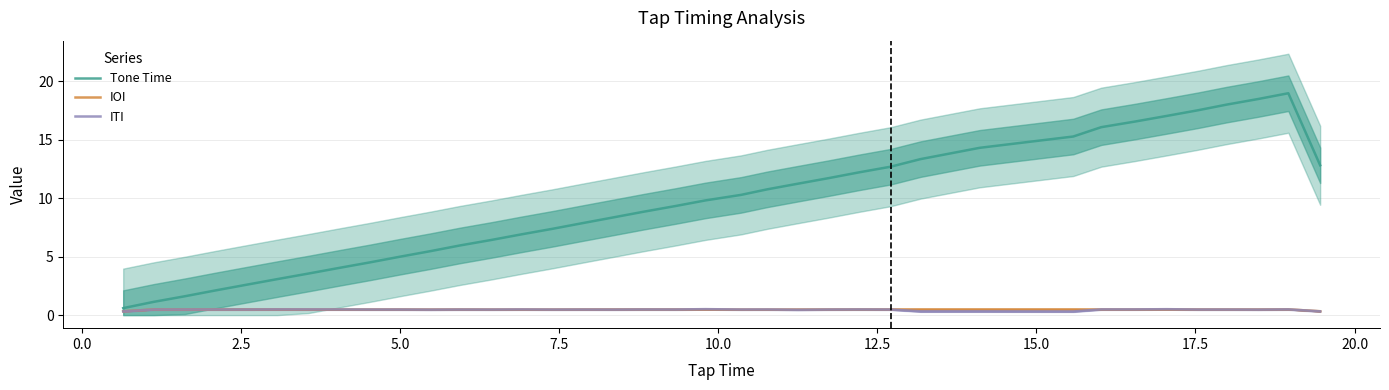

What is the sum of all ITI values?

17.1